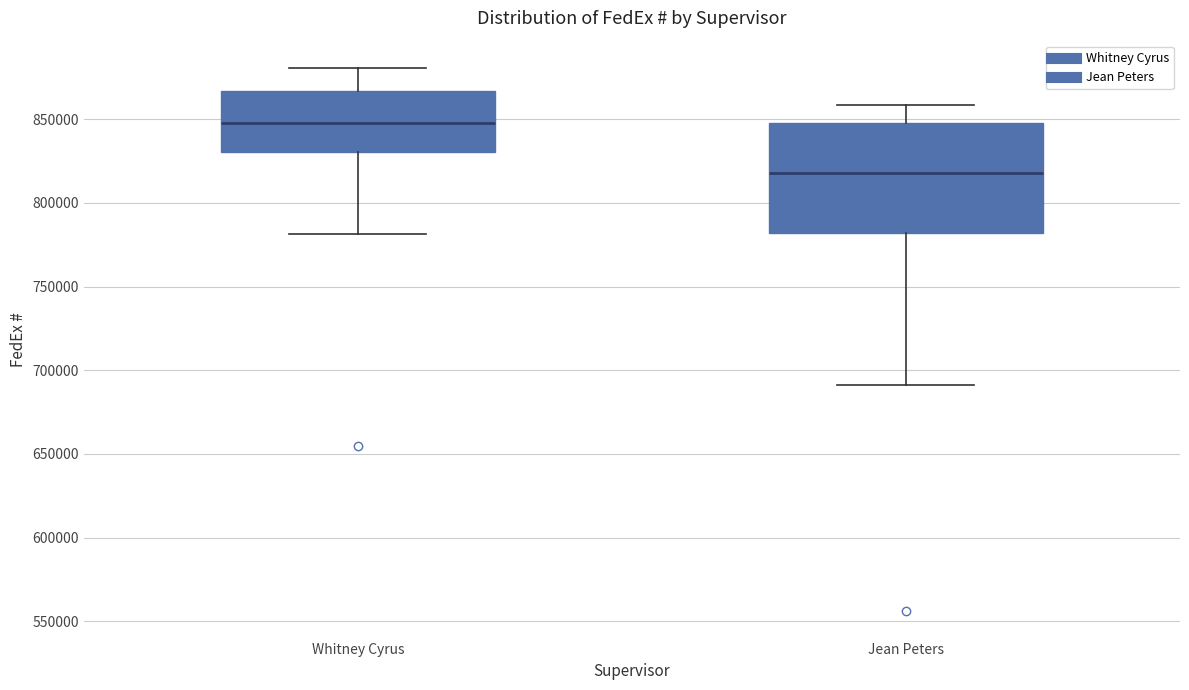

Reading left to right, read every box against the y-axis: the position of its median line, the range the box covers, and the ends of its whiskers. The values are not printed on the chart, so give them approximately, as read against the axis.

Whitney Cyrus: median 850000, box 830000 to 865000, whiskers 780000 to 880000
Jean Peters: median 820000, box 780000 to 850000, whiskers 690000 to 860000